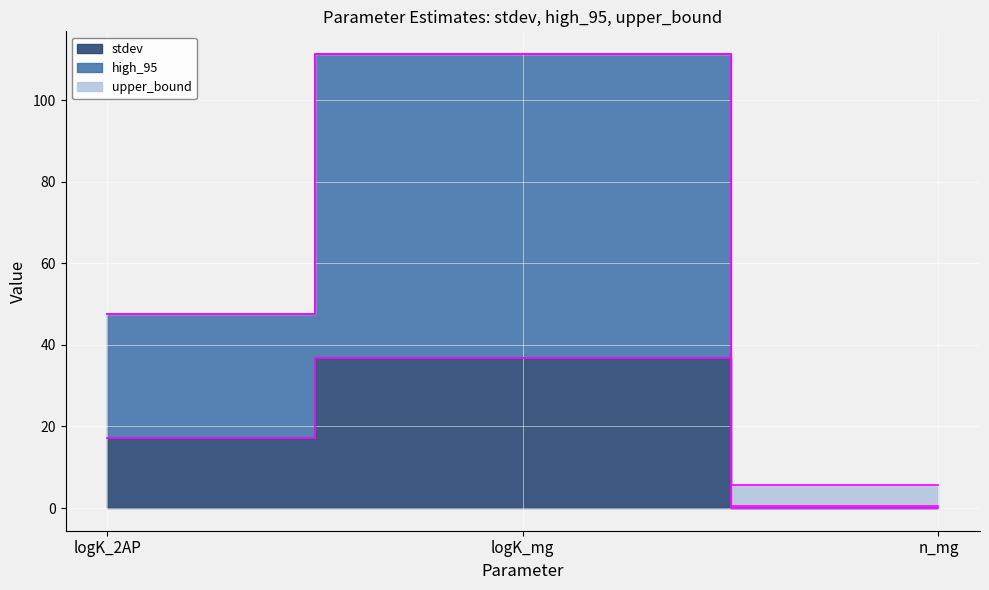

Is it true that high_95 equals 47.6 at logK_2AP?

True